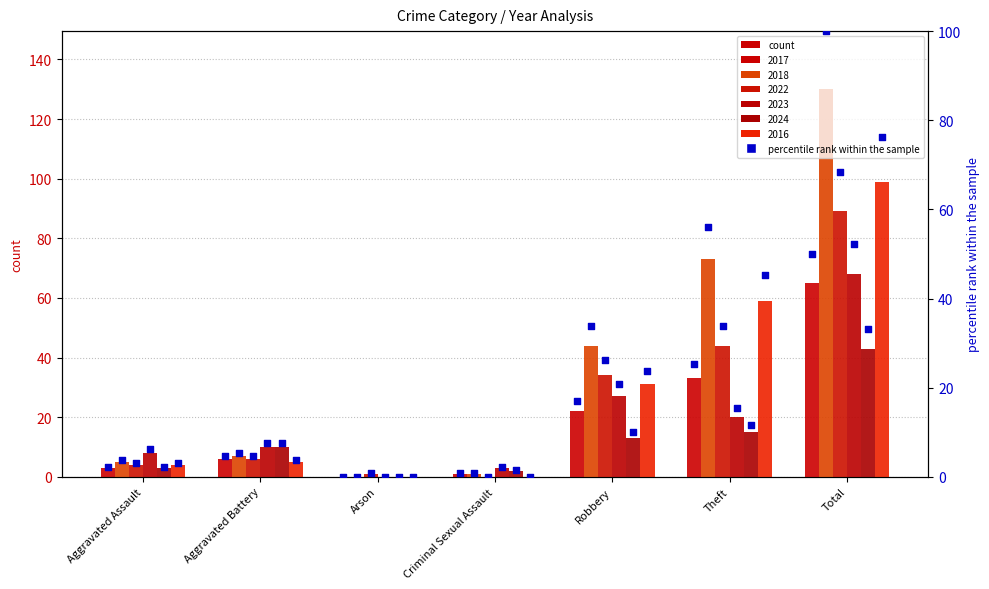

Which series has the largest total across all categories?

2018